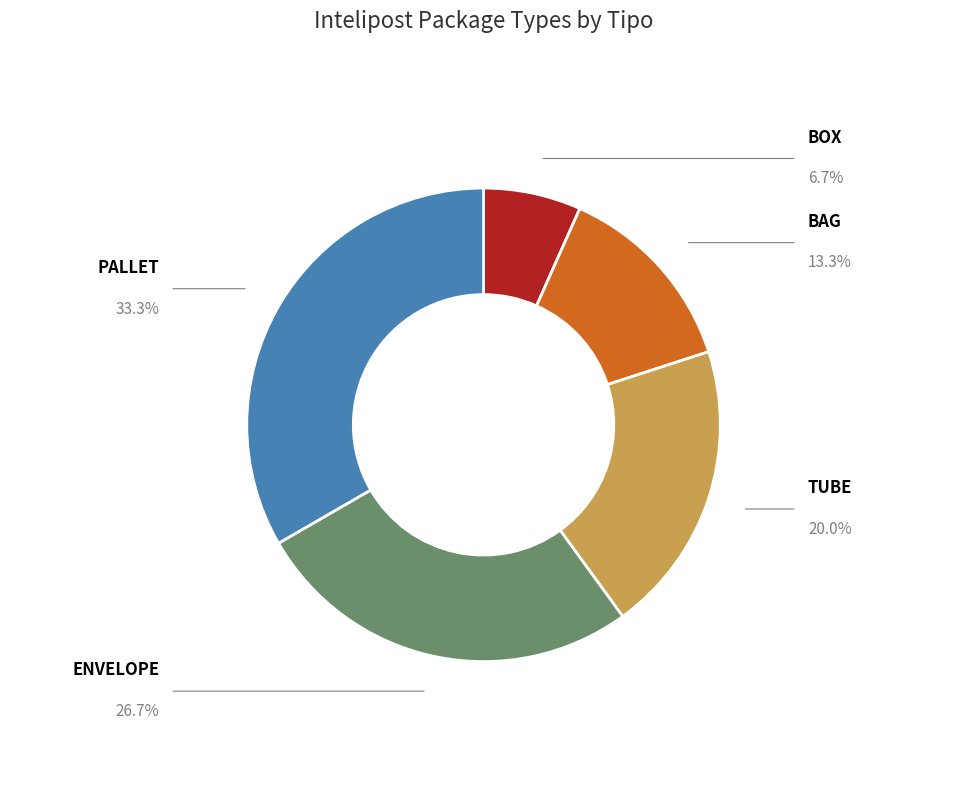

How much of the chart is everything except TUBE?

80.0%